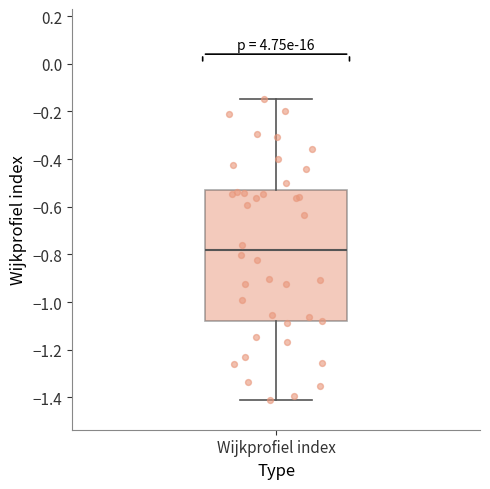

Transcribe this box plot: give where the median line is, the range the box spans, and where the two whiskers end, as read against the y-axis. The values are not printed on the chart, so give them approximately, as read against the axis.

median -0.78, box -1.08 to -0.54, whiskers -1.40 to -0.14